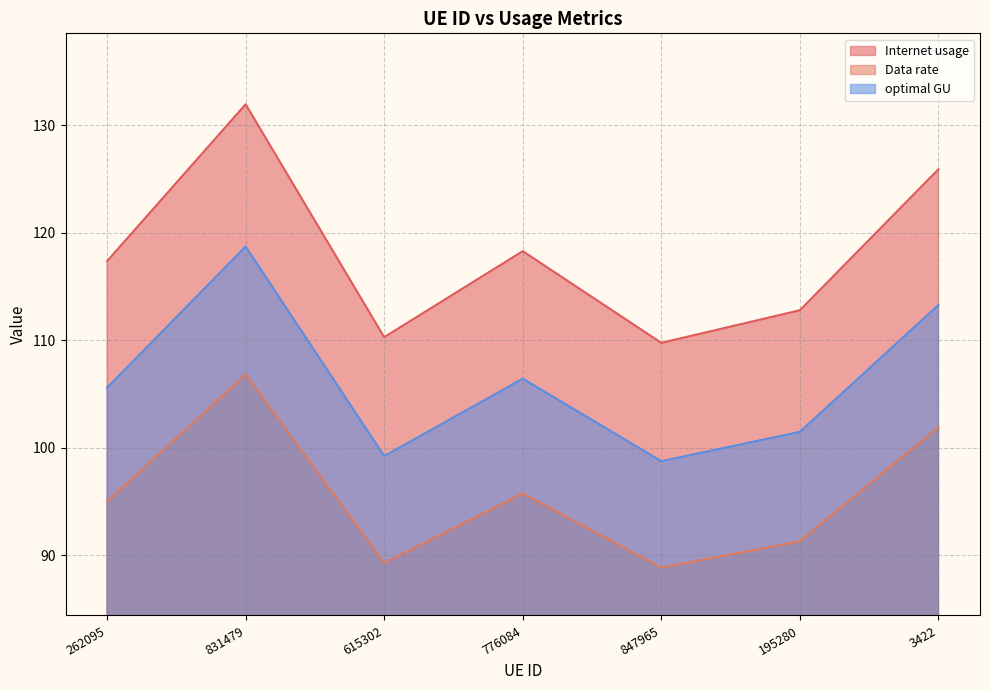

Read the Internet usage value at 847965.

109.8